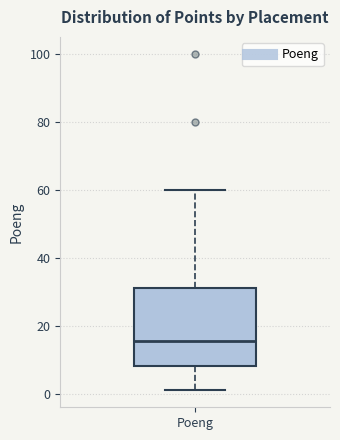

Transcribe this box plot: give where the median line is, the range the box spans, and where the two whiskers end, as read against the y-axis. The values are not printed on the chart, so give them approximately, as read against the axis.

median 16, box 8 to 32, whiskers 2 to 60